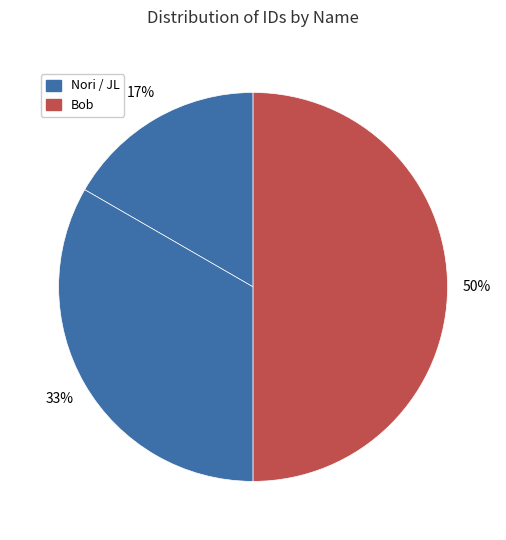

To the nearest percent, what is the average slice percentage?

33%